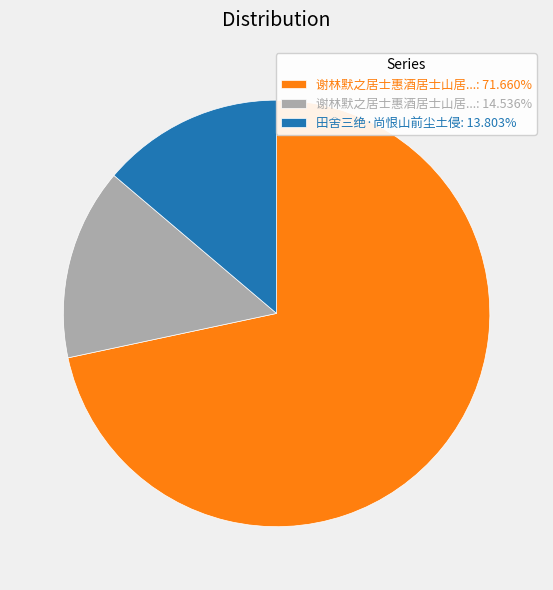

What is the ratio of the value at 田舍三绝·尚恨山前尘土侵: 13.803% to the value at 谢林默之居士惠酒居士山居...: 14.536%?

0.9